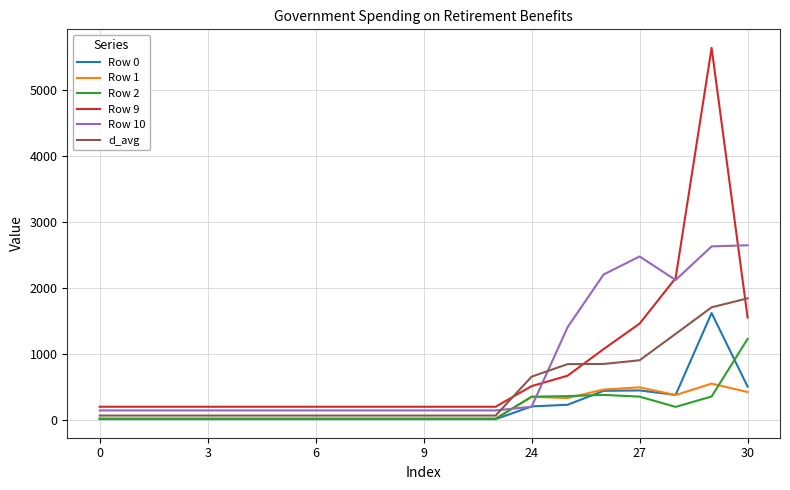

What is the average value of the Row 1 series?

176.3